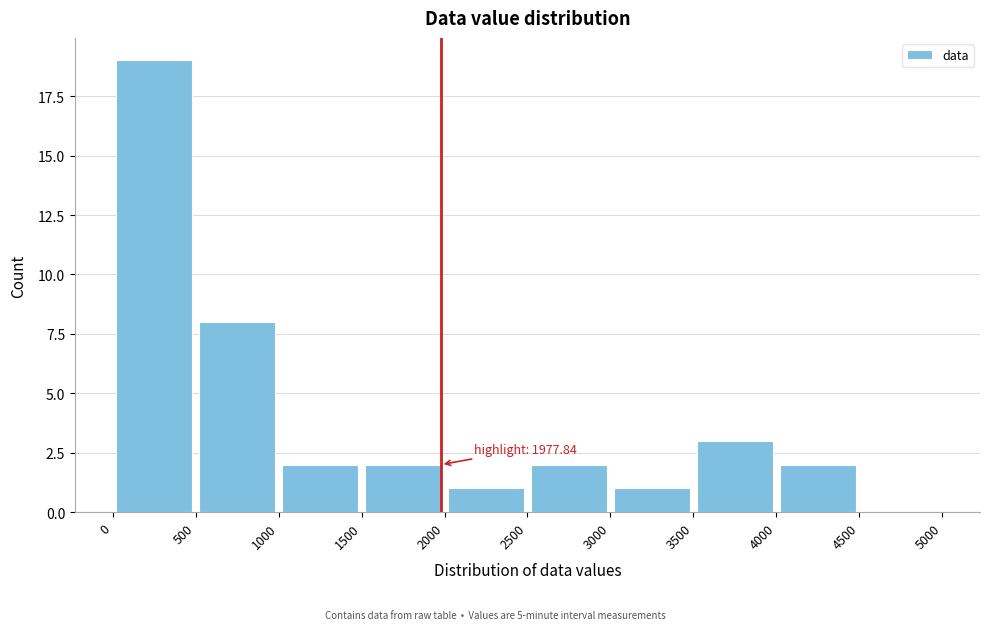

Over which range of the x-axis is the bar tallest?

0 to 500